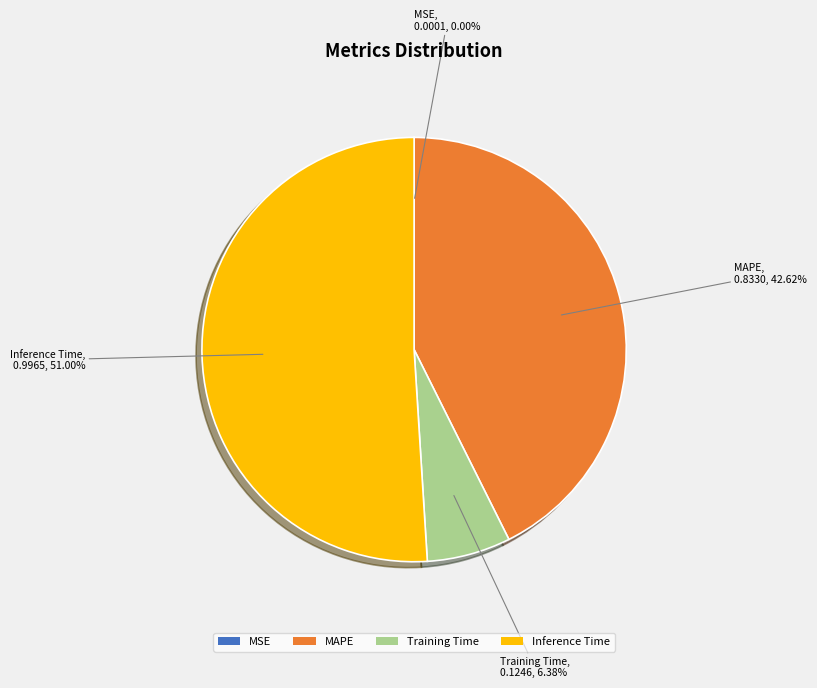

The Training Time slice represents 1% of the pie. True or false?

False